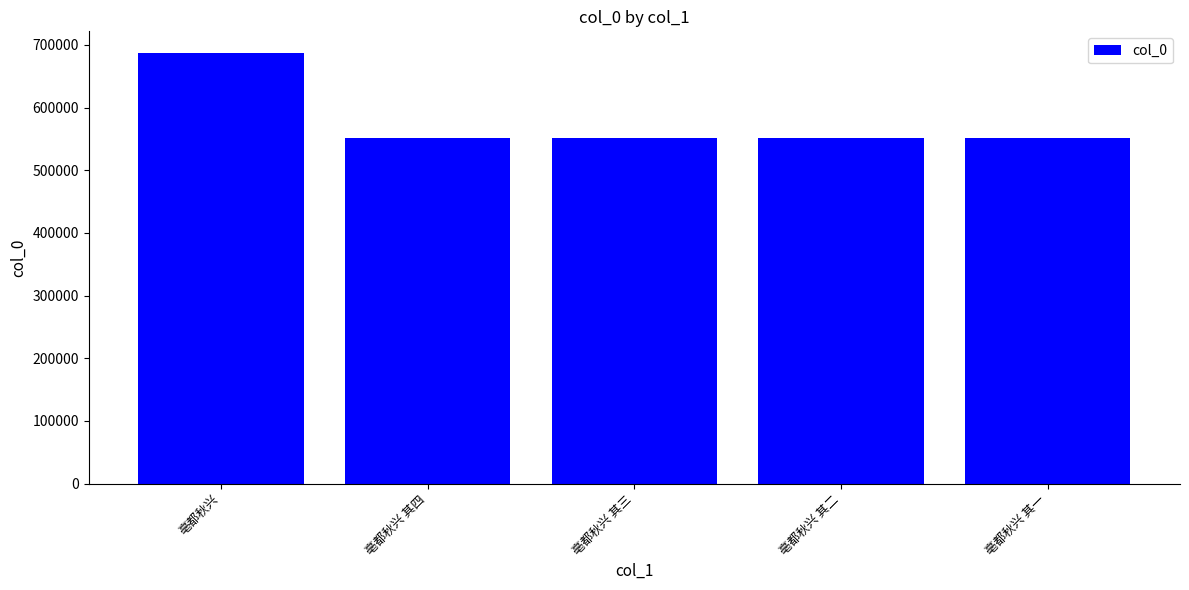

What is the minimum value shown in the chart?

552138